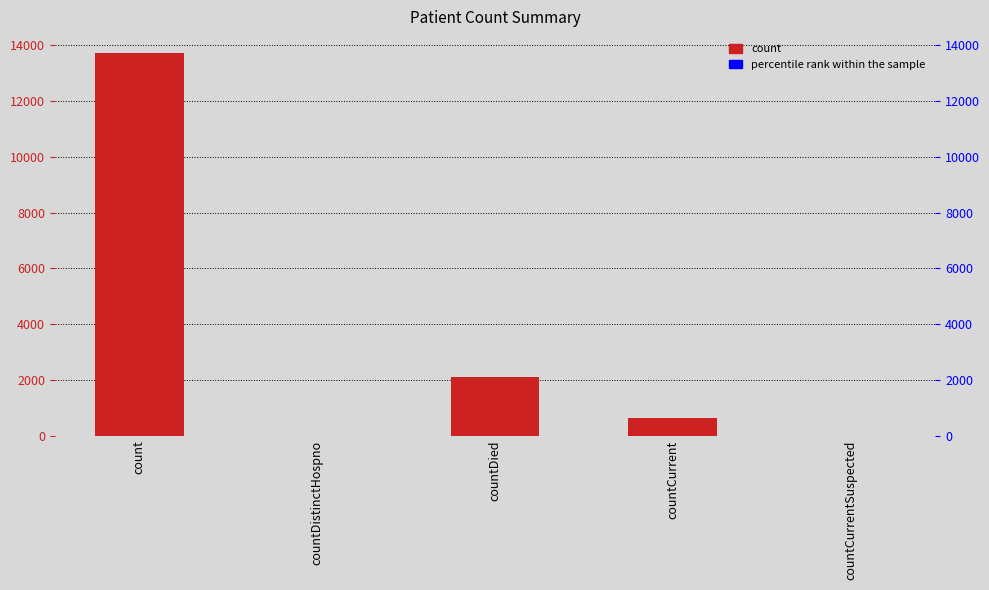

What is the maximum value shown in the chart?

13713